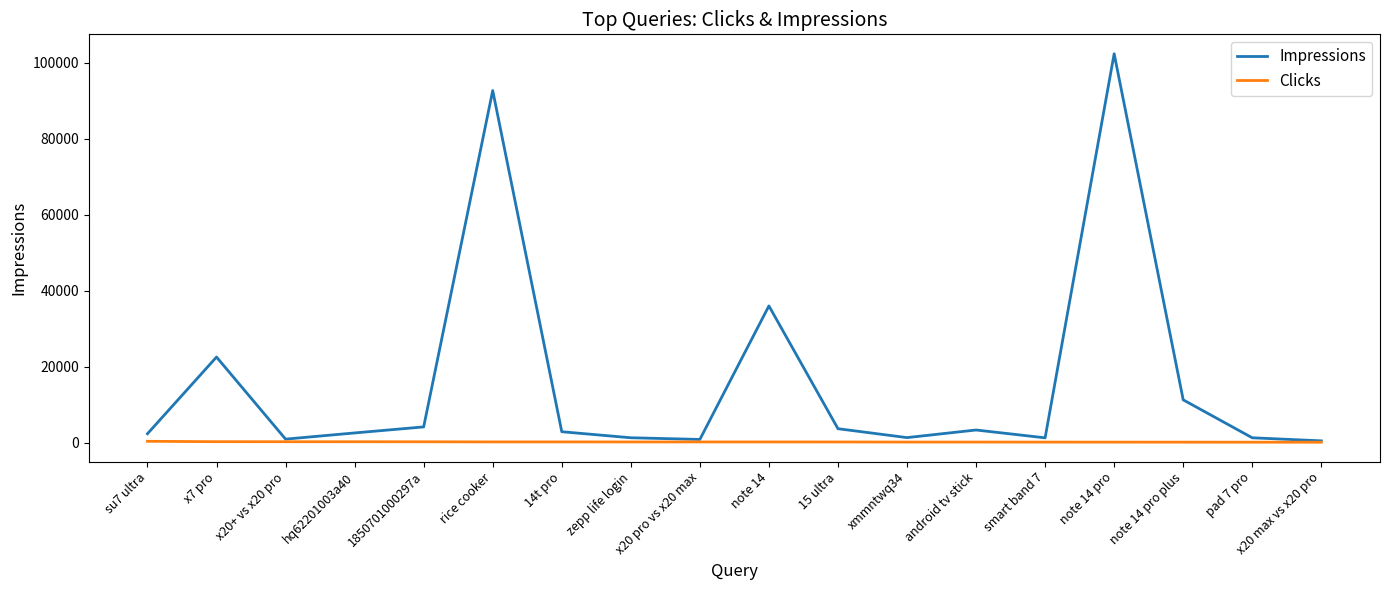

Is this an area chart (filled region under the line)?

No